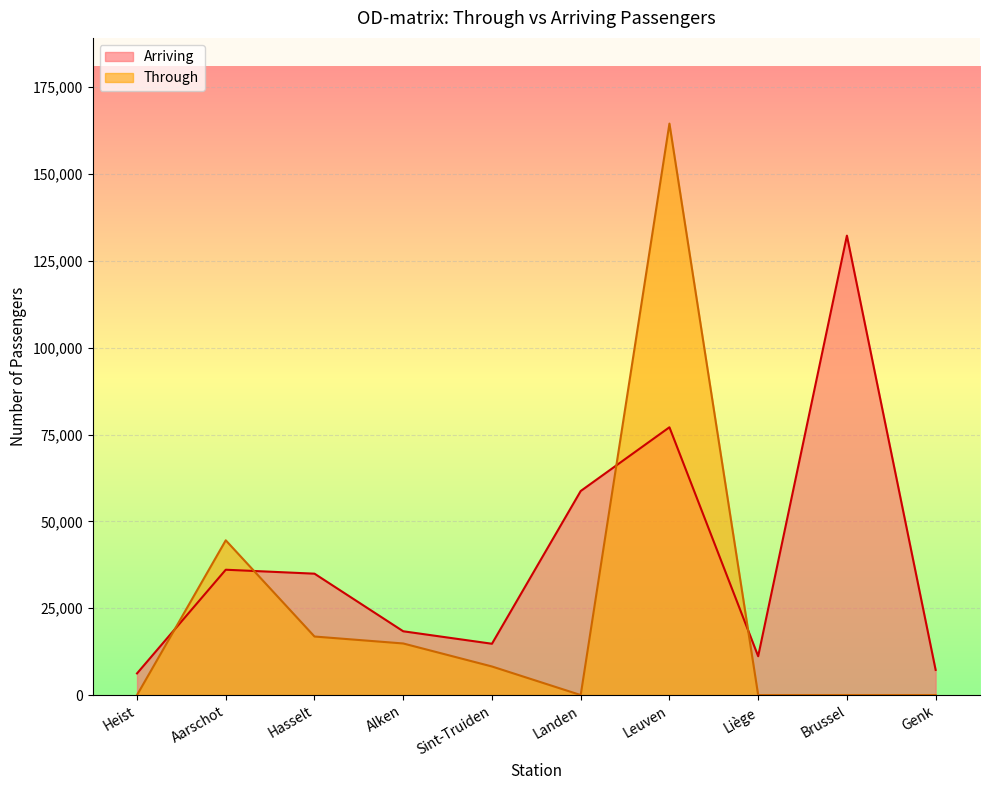

True or false: Through has more than 0 interior local peaks.

True